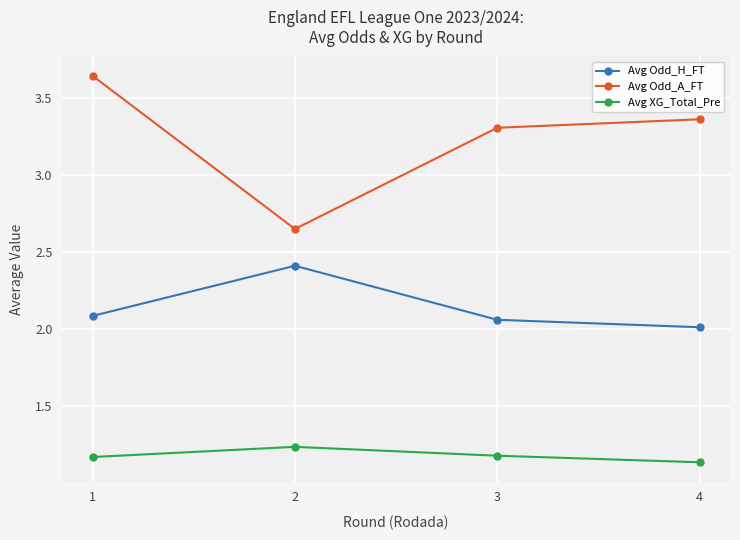

Where does the Avg Odd_A_FT series first go above 3?

1